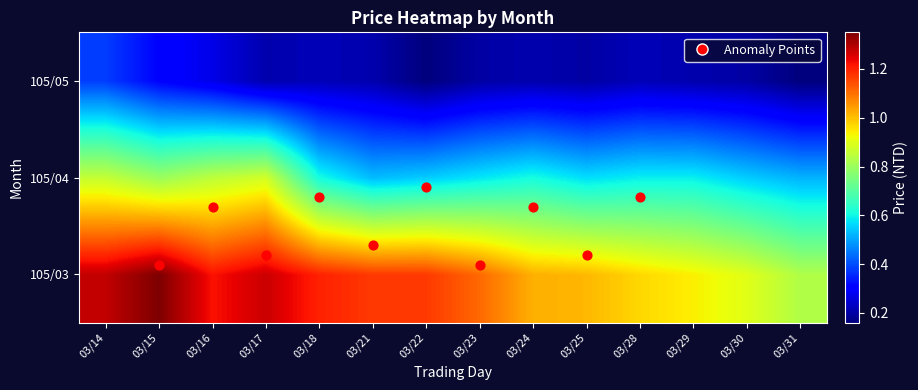

Is the value of 105/04 at 03/21 greater than the value of 105/05 at 03/14?

Yes